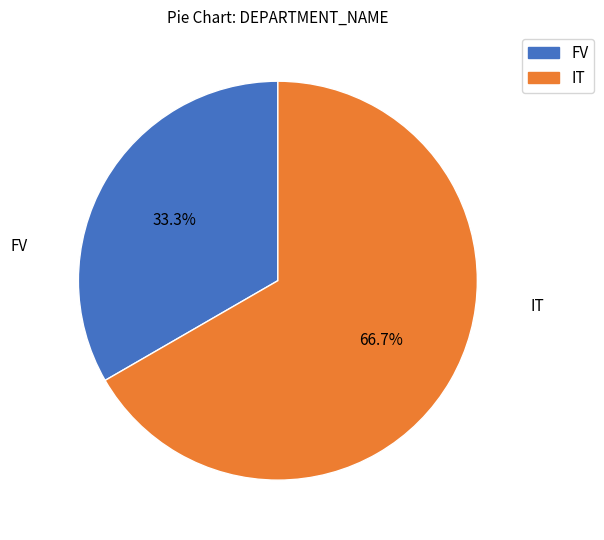

True or false: IT accounts for 61% of the total.

False